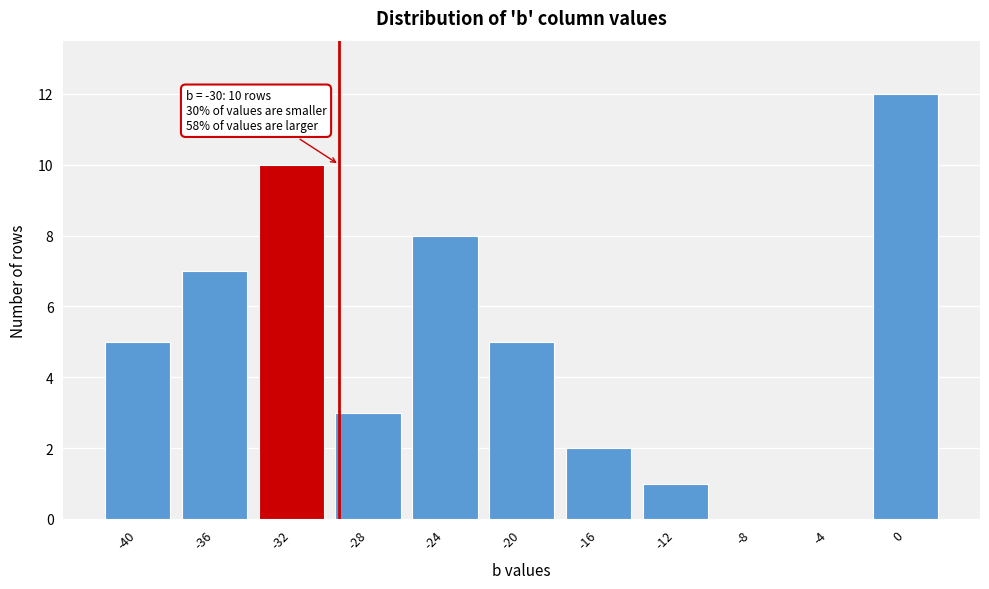

Reading right to left, transcribe all the data shown in this chart.

0=12	-4=0	-8=0	-12=1	-16=2	-20=5	-24=8	-28=3	-32=10	-36=7	-40=5